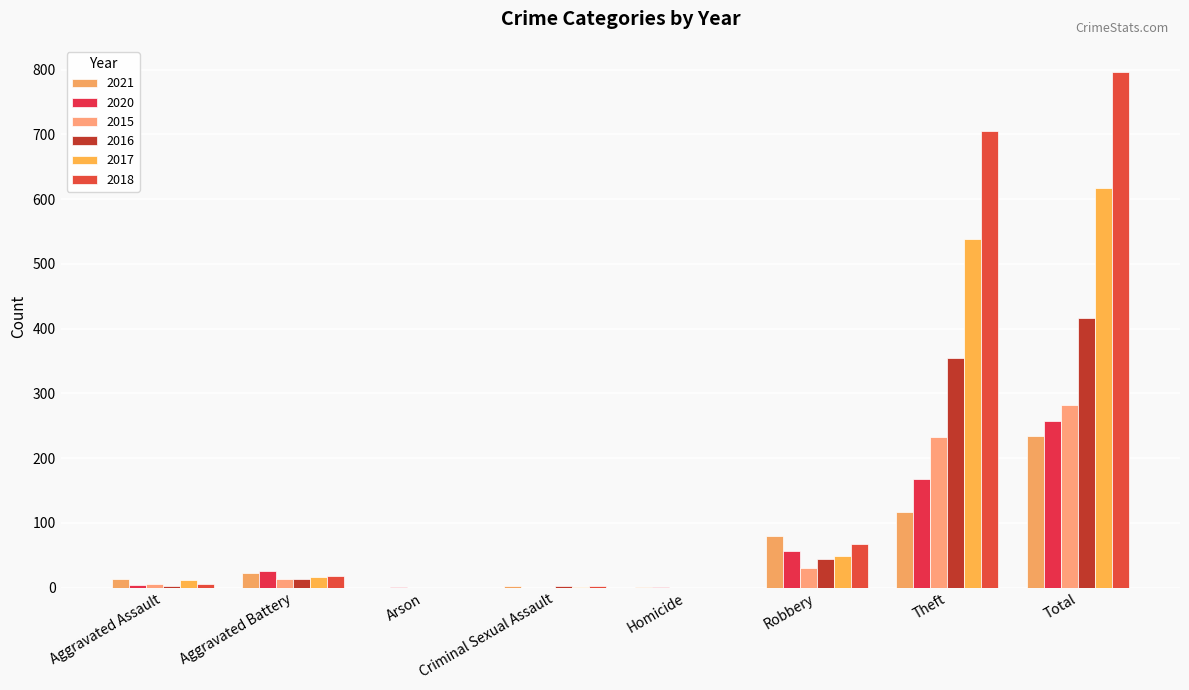

What are all the series names shown in the legend?

2021, 2020, 2015, 2016, 2017, 2018